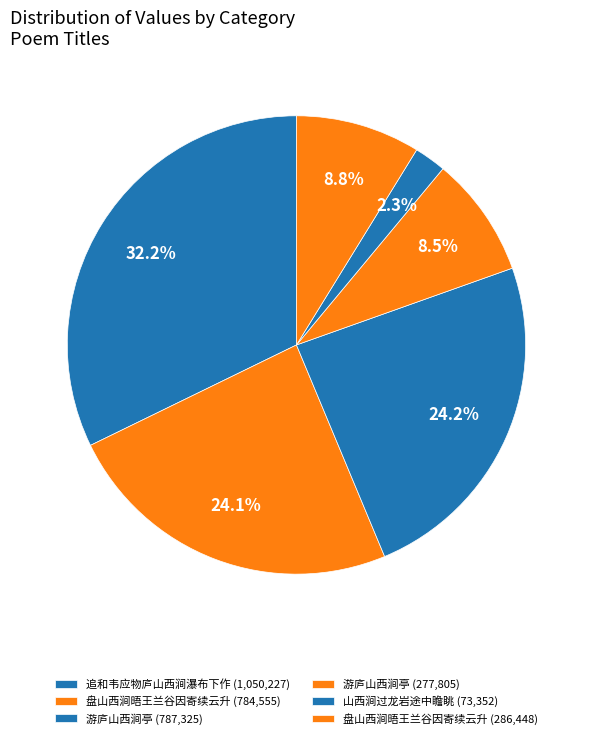

Count the number of slices in the pie.

6